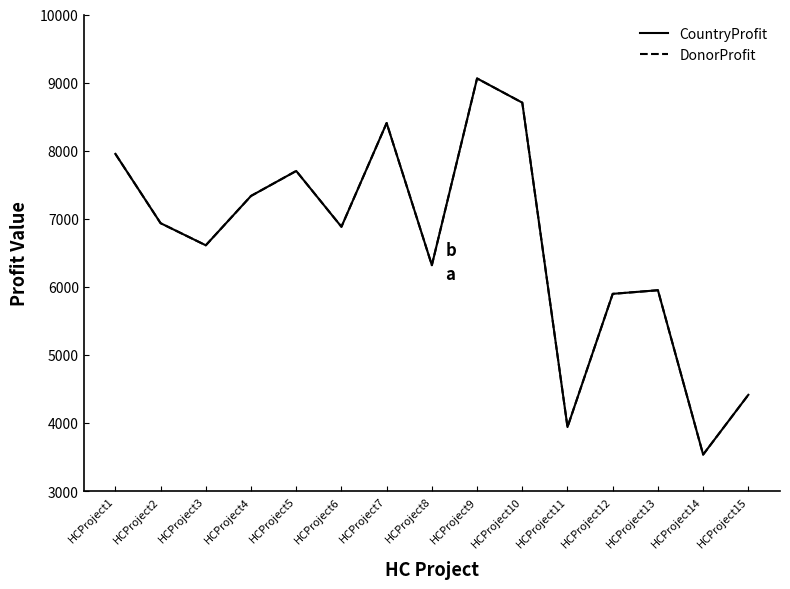

What is the average value of the DonorProfit series?

6643